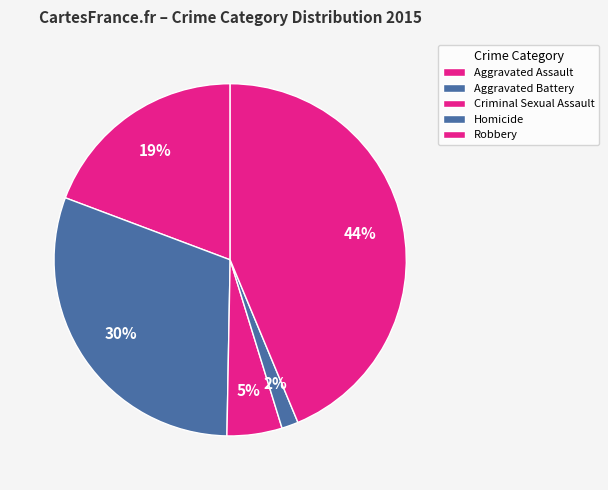

Which slice is the largest?

Robbery